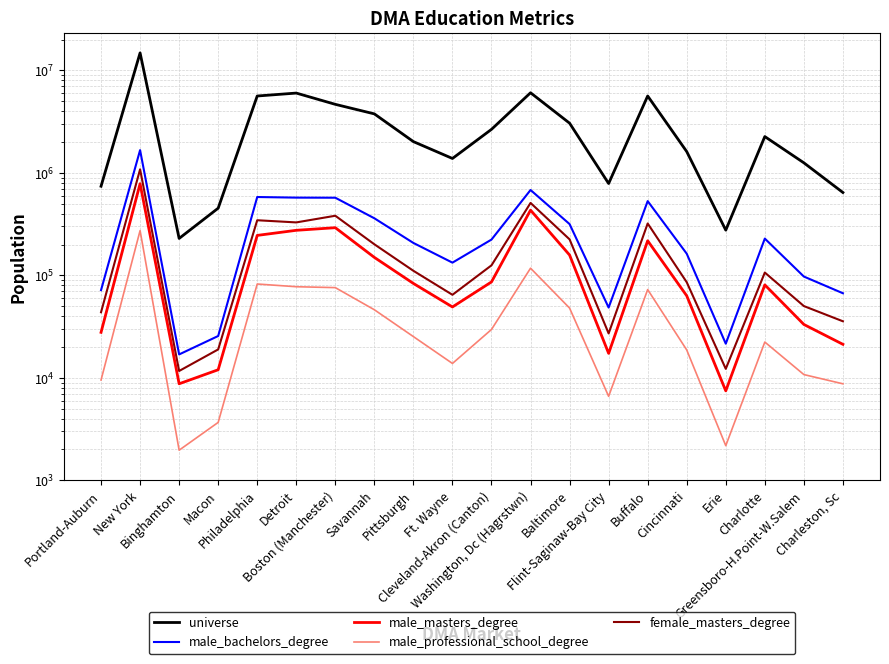

At how many categories does at least one series exceed 9968882?

1